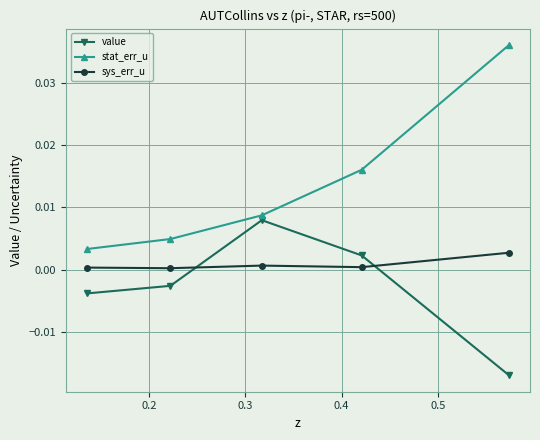

Rank the series by their average value, from lowest to highest.

value, sys_err_u, stat_err_u